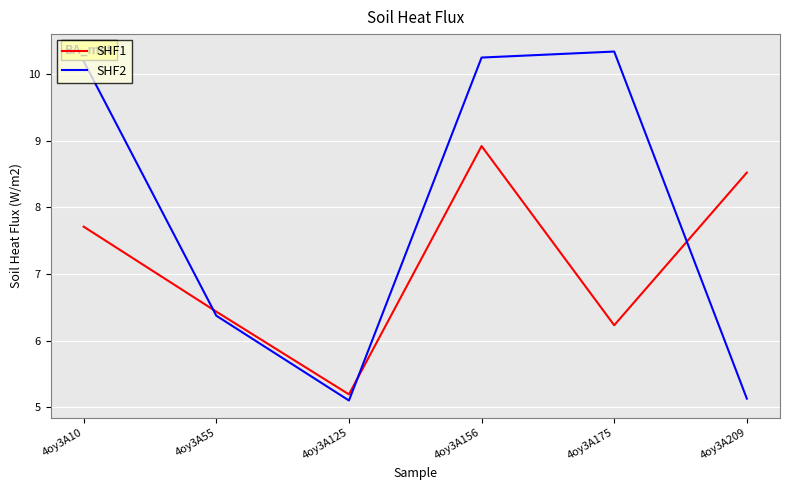

At which label does SHF2 reach its peak?

4oy3A175